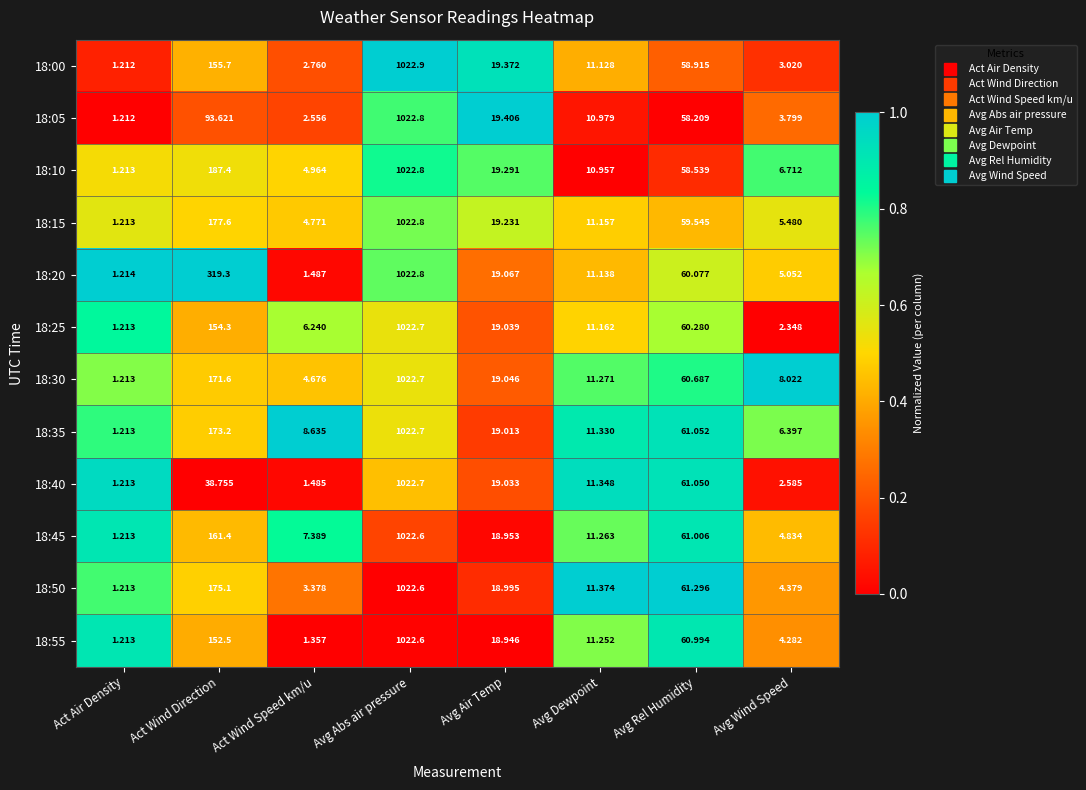

At which category is the sum across all series the highest?

Avg Abs air pressure